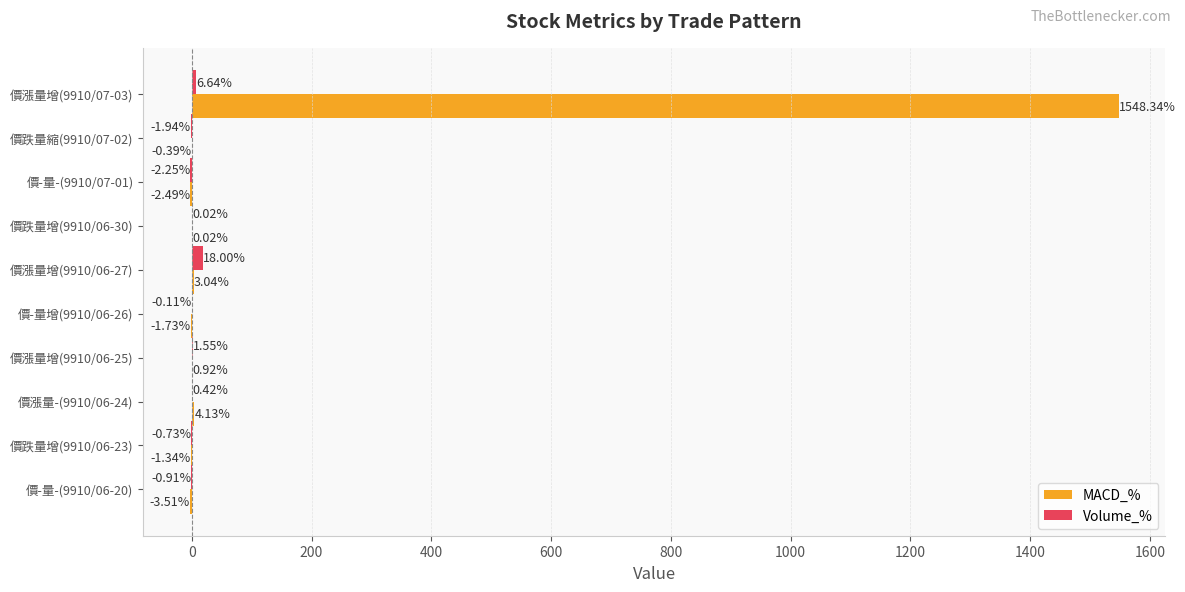

What is the sum of the Volume_% values at 價-量-(9910/06-20) and 價-量-(9910/07-01)?

-3.2